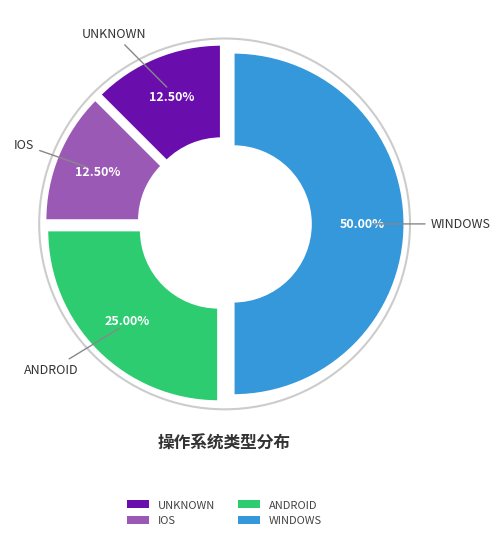

To the nearest percent, what is the average slice percentage?

25%